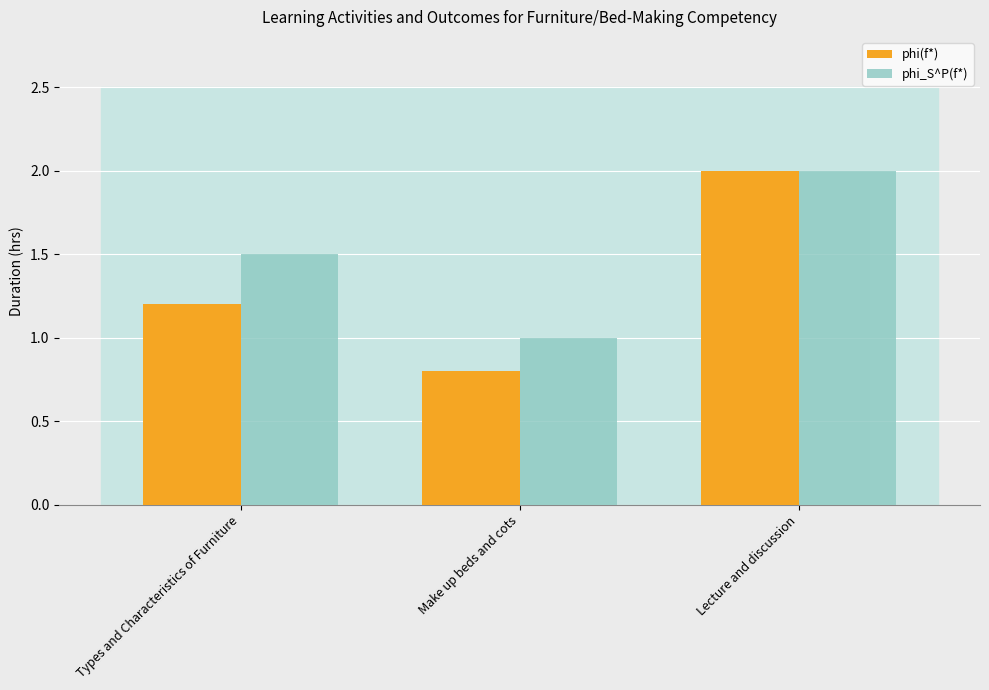

What is the difference between the phi_S^P(f*) values at Make up beds and cots and Lecture and discussion?

1.0